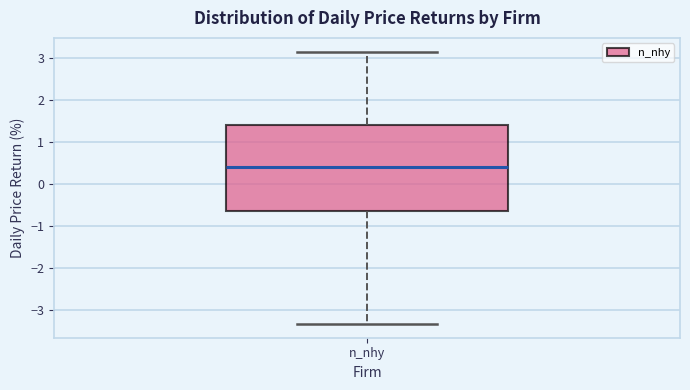

Read this box plot against the y-axis: the position of the median line, the range covered by the box, and the ends of both whiskers. The values are not printed on the chart, so give them approximately, as read against the axis.

median 0.4, box -0.6 to 1.4, whiskers -3.3 to 3.2